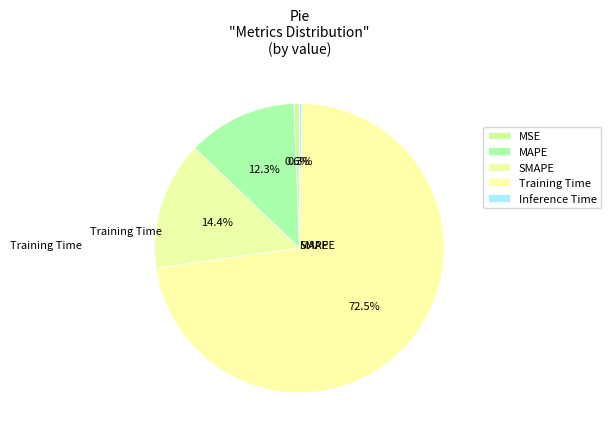

Which category has the biggest portion of the pie?

Training Time